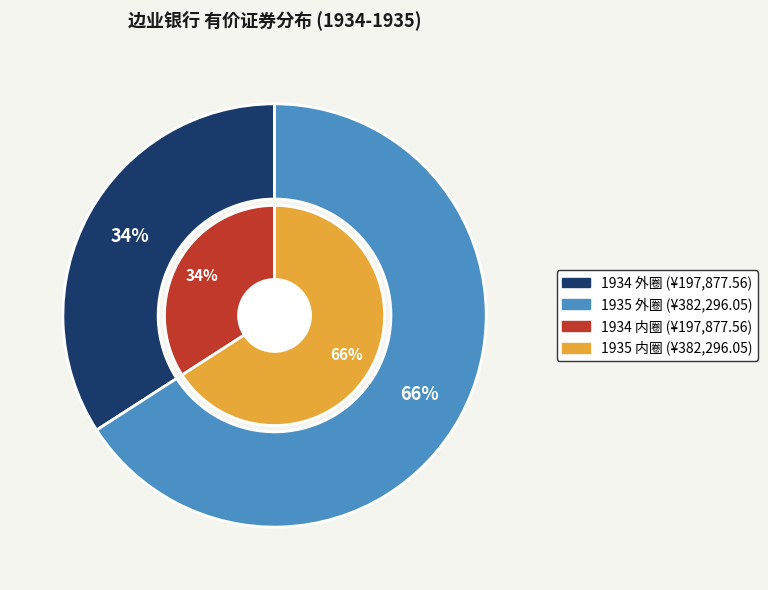

What is the change in value from 1934 to 1935?

+184418.5